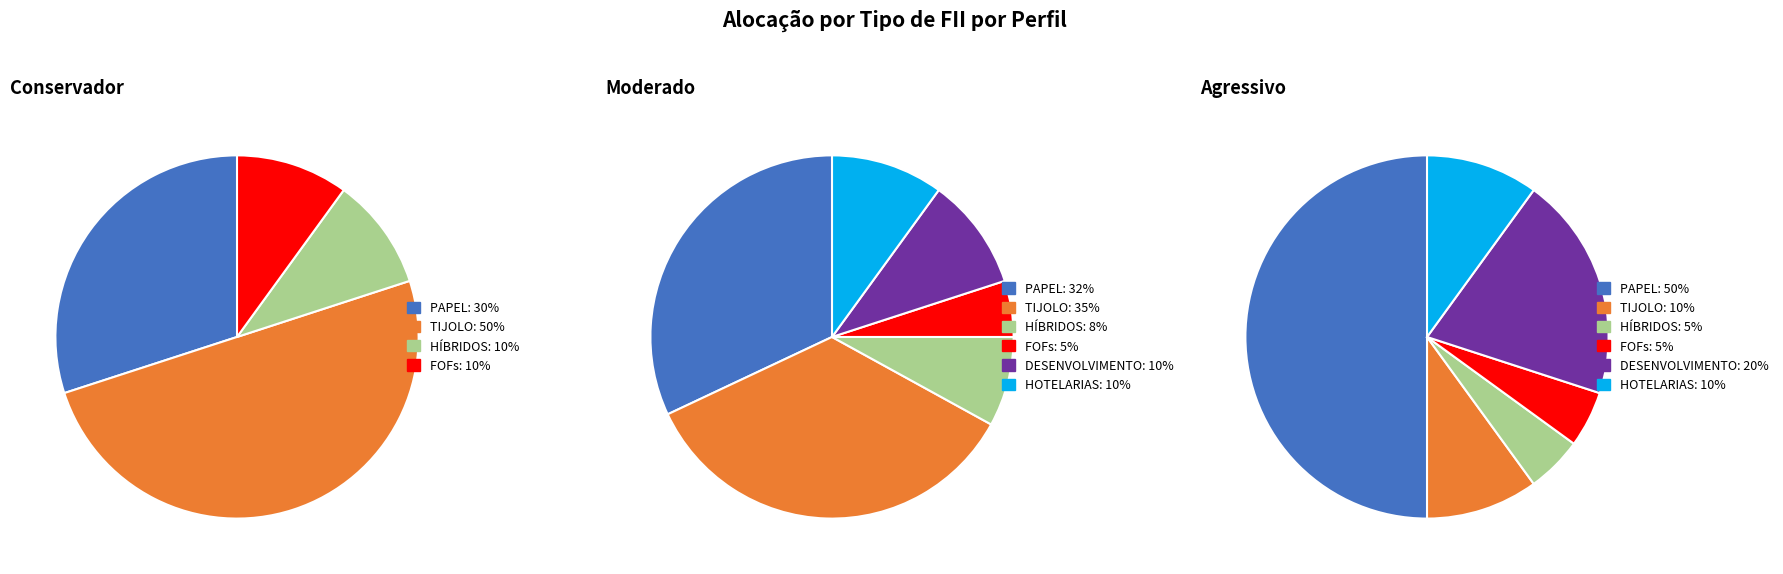

To the nearest percent, what percentage of the pie is FOFs?

10%